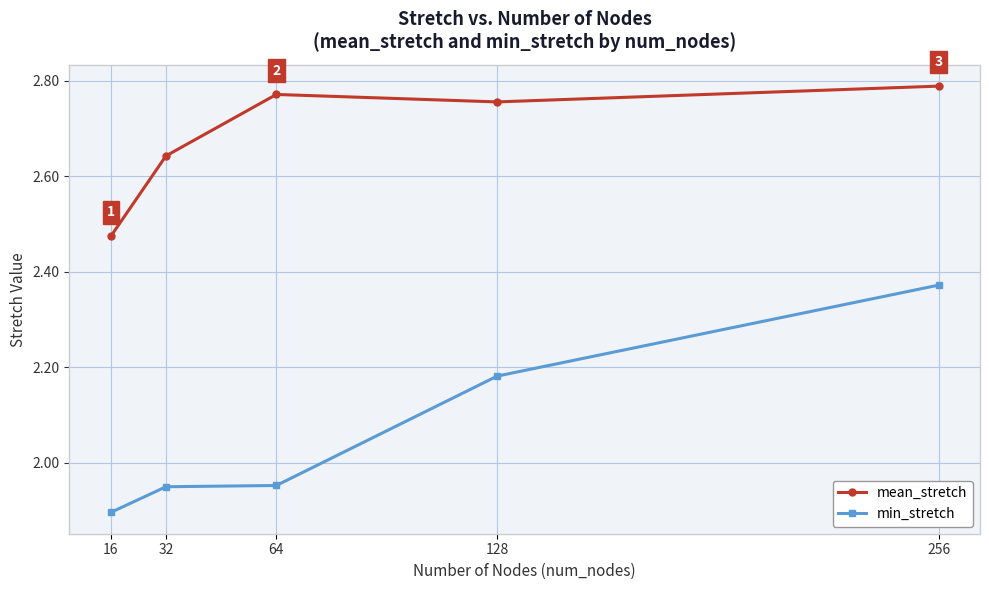

Which category has the lowest value in the min_stretch series?

16